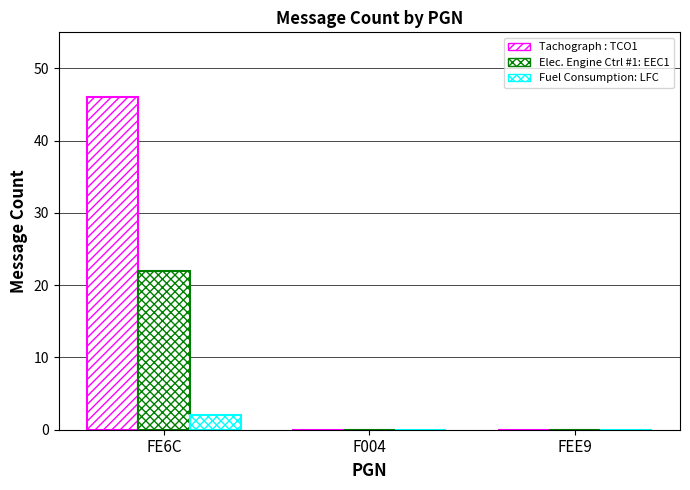

How many groups of bars are there?

3